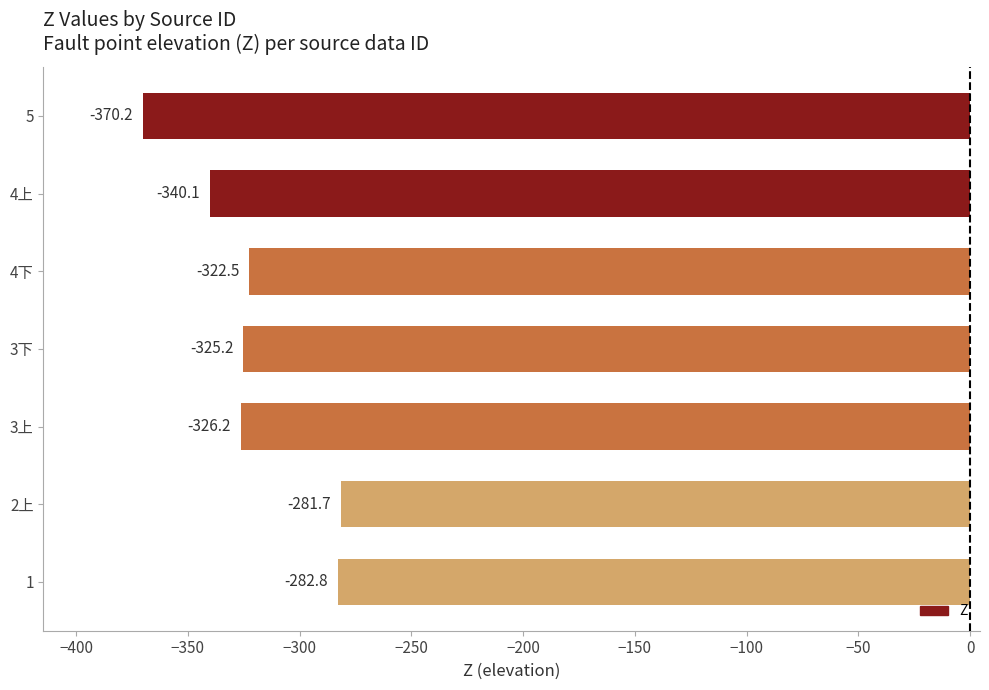

Count the number of values greater than -325.

3